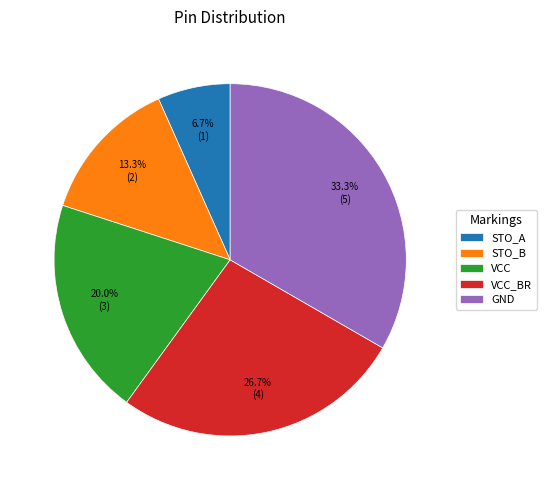

Approximately how many times larger is the value at GND compared to STO_B?

2.5